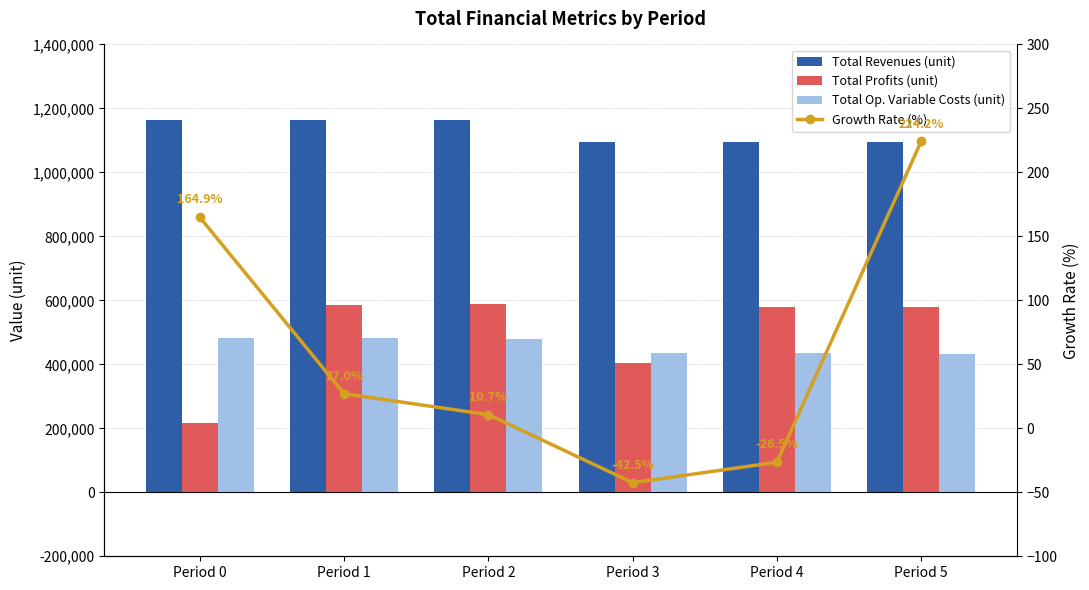

Reading left to right, list all the values displayed in this chart.

Total Revenues (unit): Period 0=1164923.8	Period 1=1164923.8	Period 2=1164923.8	Period 3=1094933.5	Period 4=1094933.5	Period 5=1094933.5
Total Profits (unit): Period 0=215727.2	Period 1=586210.7	Period 2=587800.3	Period 3=403547.1	Period 4=578568.2	Period 5=579991.2
Total Op. Variable Costs (unit): Period 0=482954.6	Period 1=481367.1	Period 2=479777.5	Period 3=435825.1	Period 4=434404.0	Period 5=432981.0
Growth Rate (%): Period 0=164.9	Period 1=27.0	Period 2=10.7	Period 3=-42.5	Period 4=-26.5	Period 5=224.2